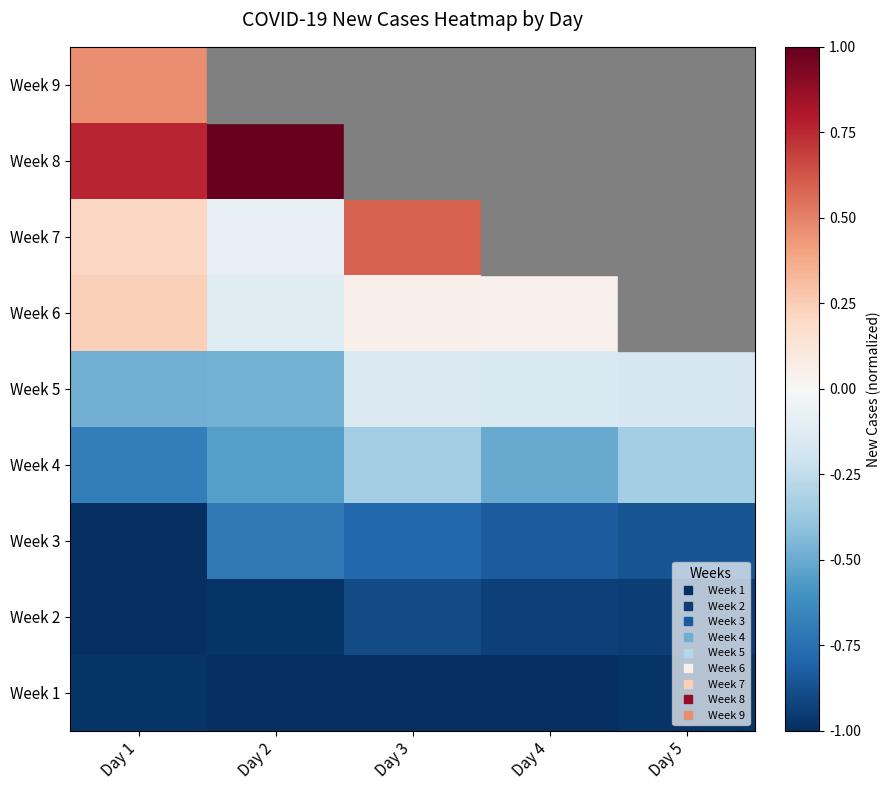

At how many categories does at least one series exceed 0?

4